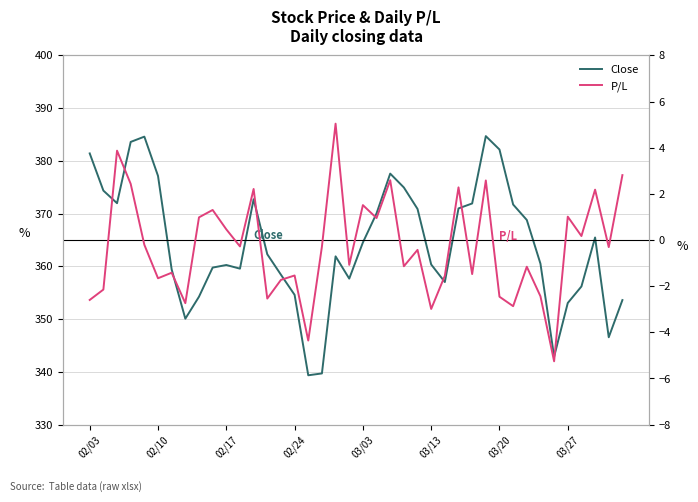

Which series has the largest range (max minus min)?

Close